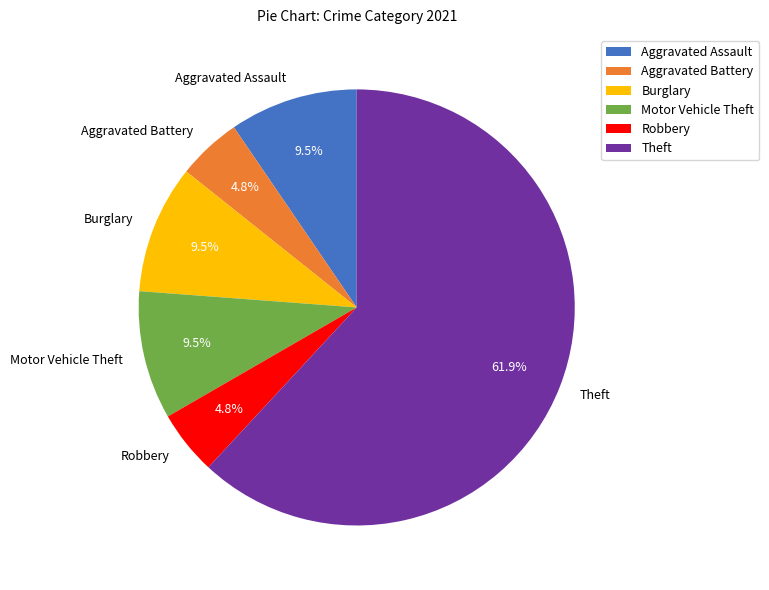

Approximately how many times larger is the value at Aggravated Assault compared to Burglary?

1.0